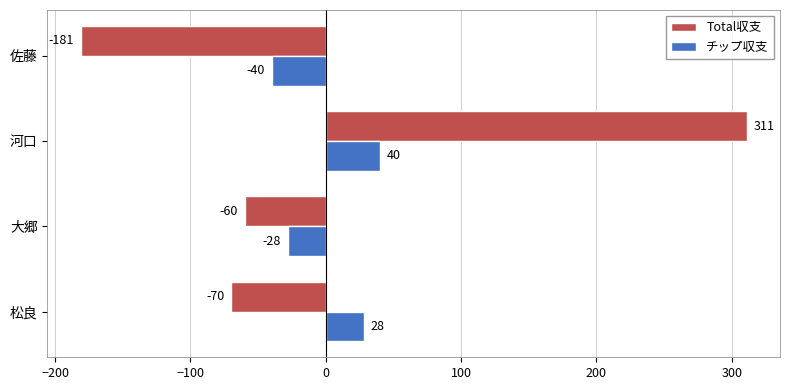

The value of チップ収支 at 佐藤 is -70. True or false?

False